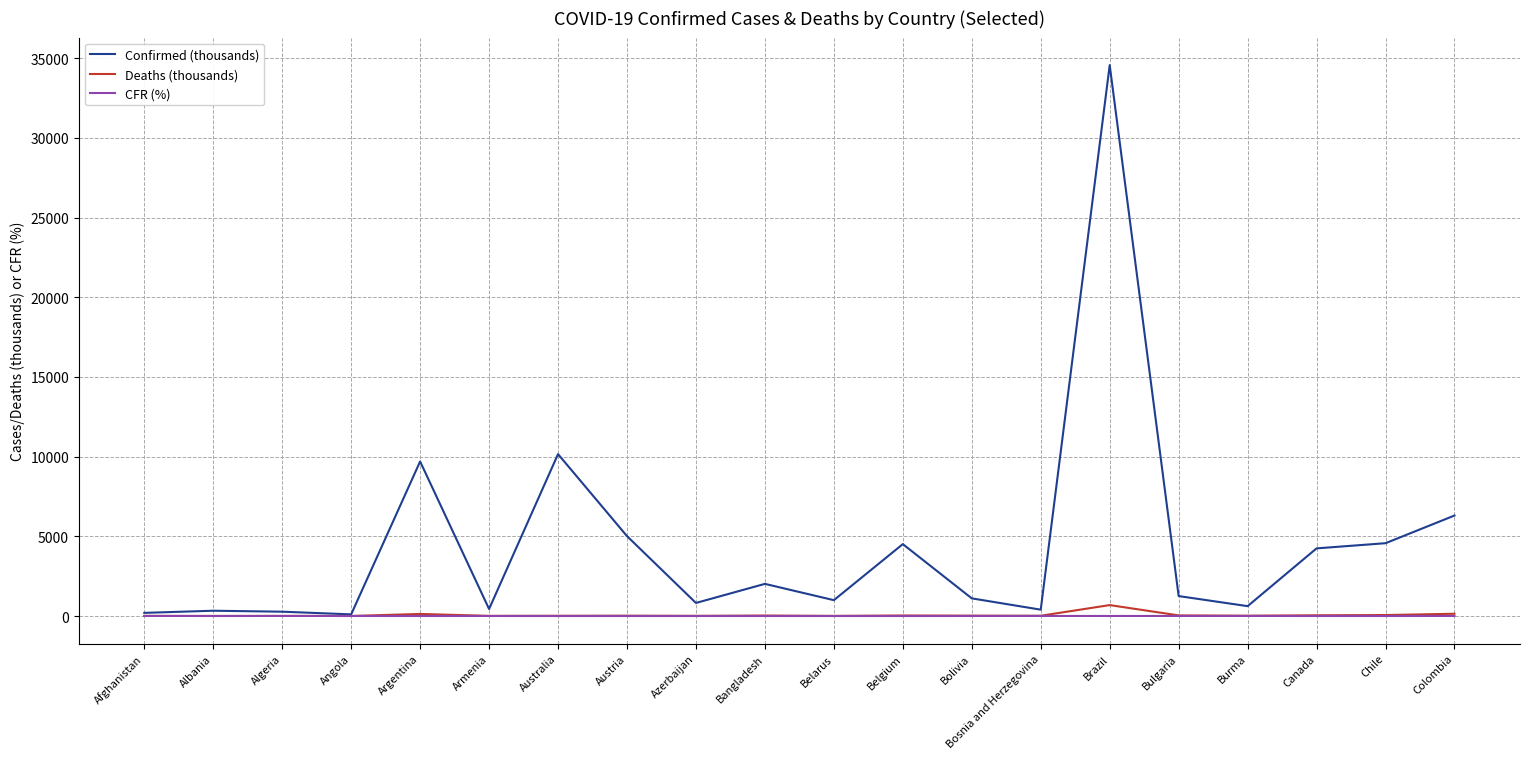

What is the highest value of the Confirmed (thousands) series?

34568.8